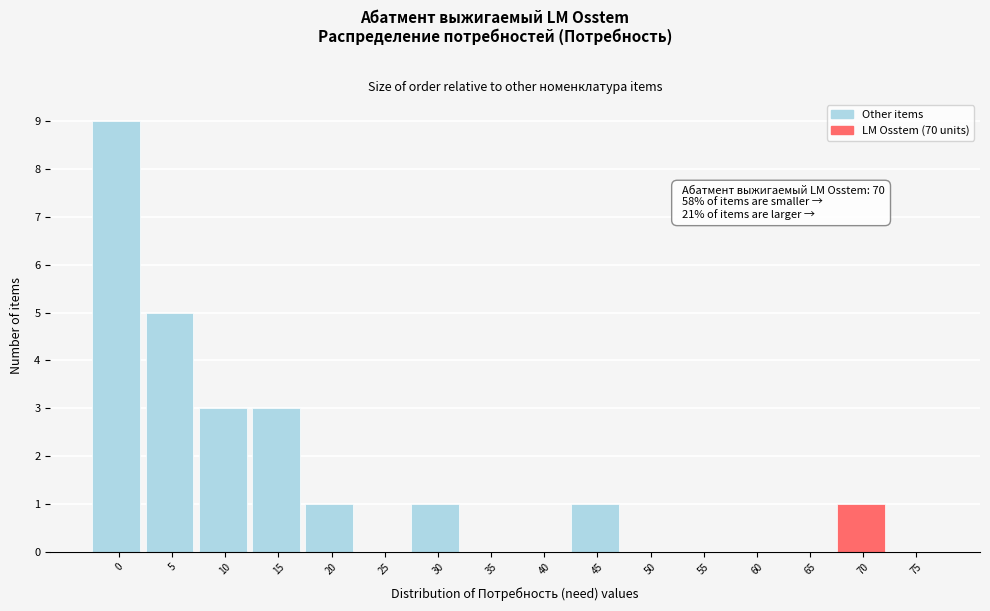

Reading right to left, what are all the values shown in this chart?

75=0	70=1	65=0	60=0	55=0	50=0	45=1	40=0	35=0	30=1	25=0	20=1	15=3	10=3	5=5	0=9